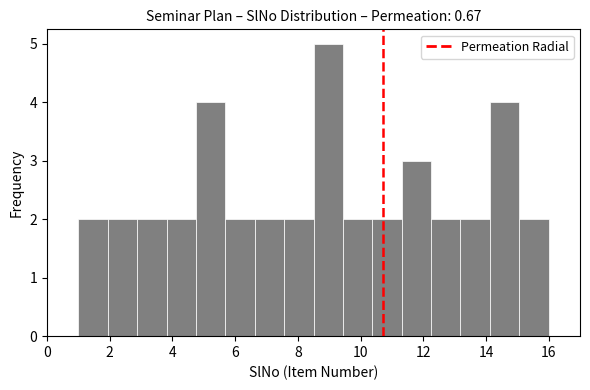

Reading left to right, list every bar in this chart as the range it spans on the x-axis followed by its height. Neither the bar edges nor the heights are printed on the chart, so give them approximately, as read against the axes.

1.0 to 2.0: 2
2.0 to 2.8: 2
2.8 to 3.8: 2
3.8 to 4.8: 2
4.8 to 5.6: 4
5.6 to 6.6: 2
6.6 to 7.6: 2
7.6 to 8.6: 2
8.6 to 9.4: 5
9.4 to 10.4: 2
10.4 to 11.4: 2
11.4 to 12.2: 3
12.2 to 13.2: 2
13.2 to 14.2: 2
14.2 to 15.0: 4
15.0 to 16.0: 2